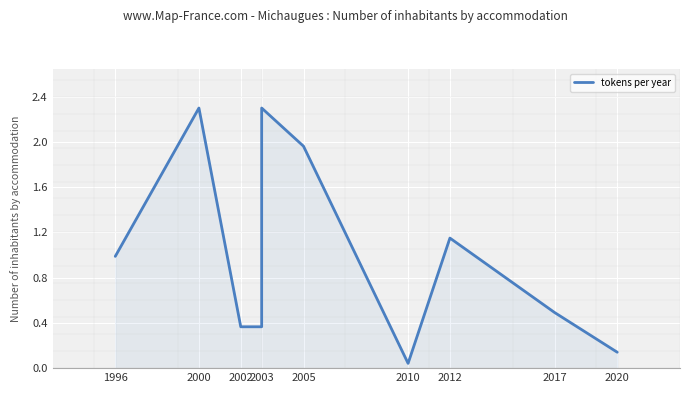

Which has a higher value, 2000 or 2003?

2000